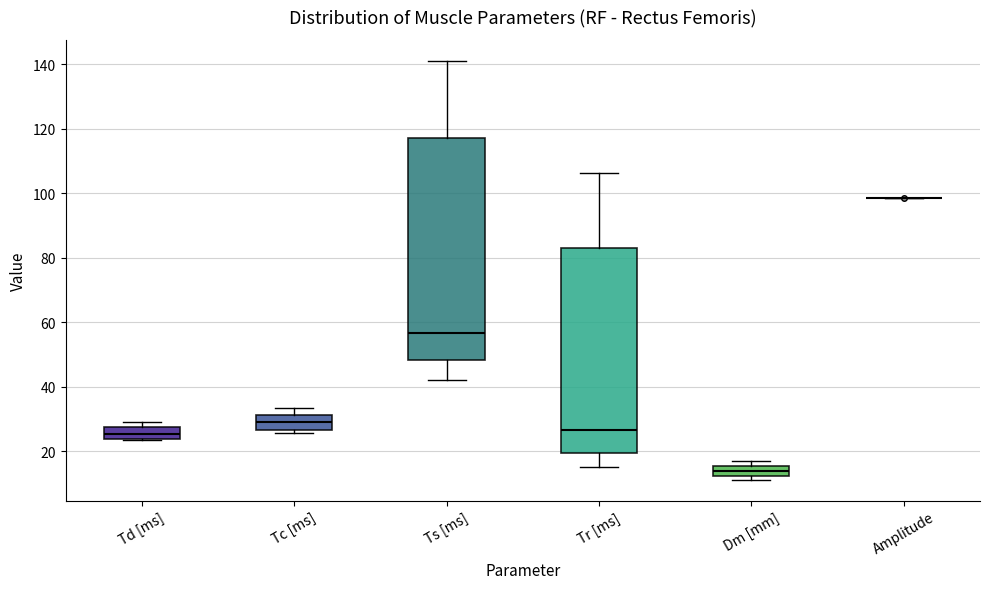

Comparing the boxes themselves (not the whiskers), which one is the tallest?

Ts [ms]